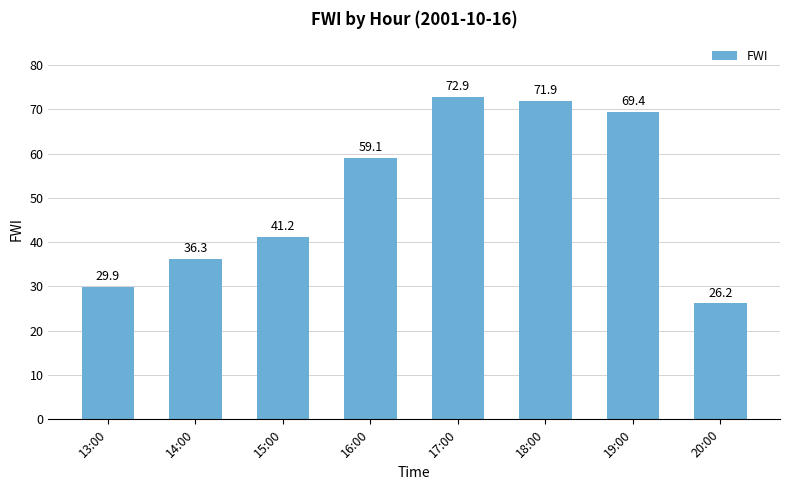

What is the label of the 3rd bar from the left?

15:00